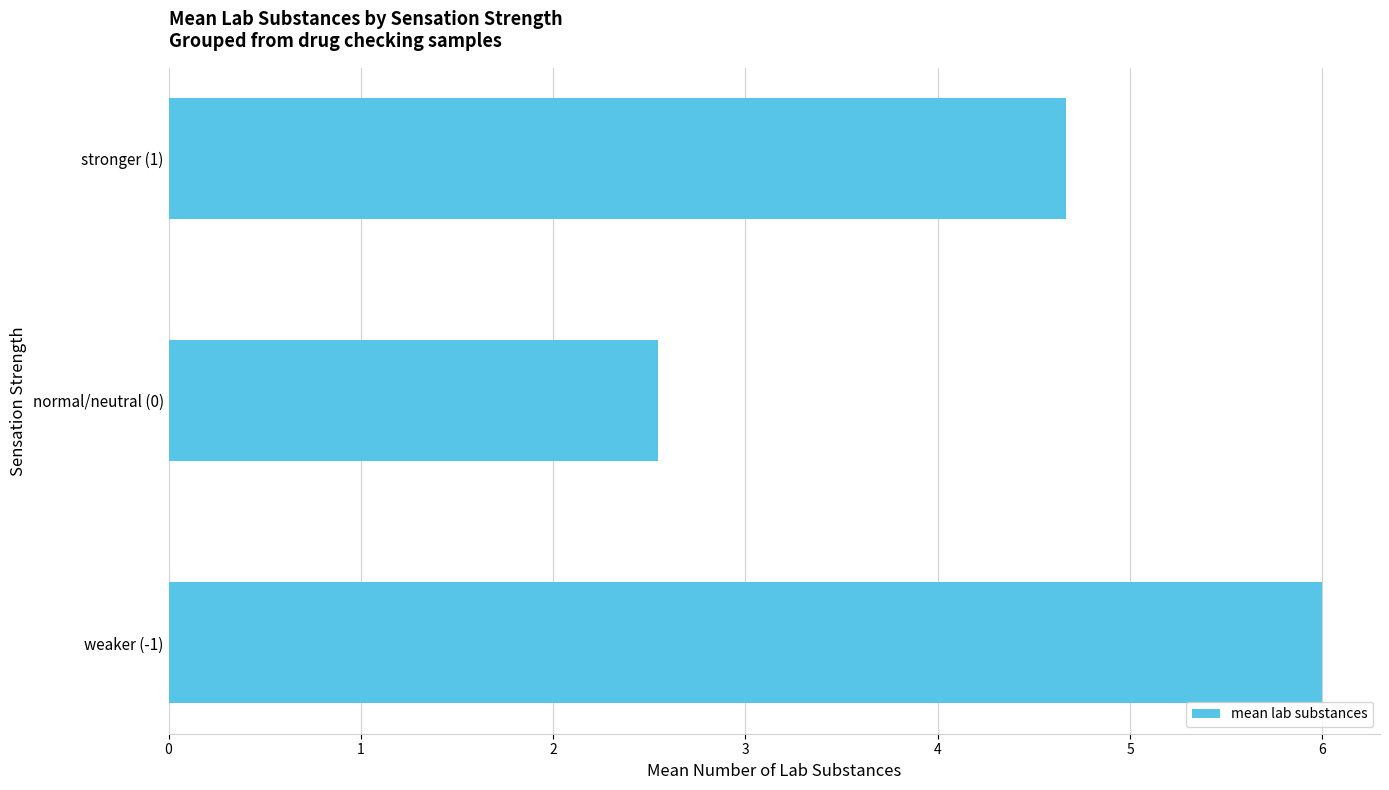

How many bars are there in total?

3